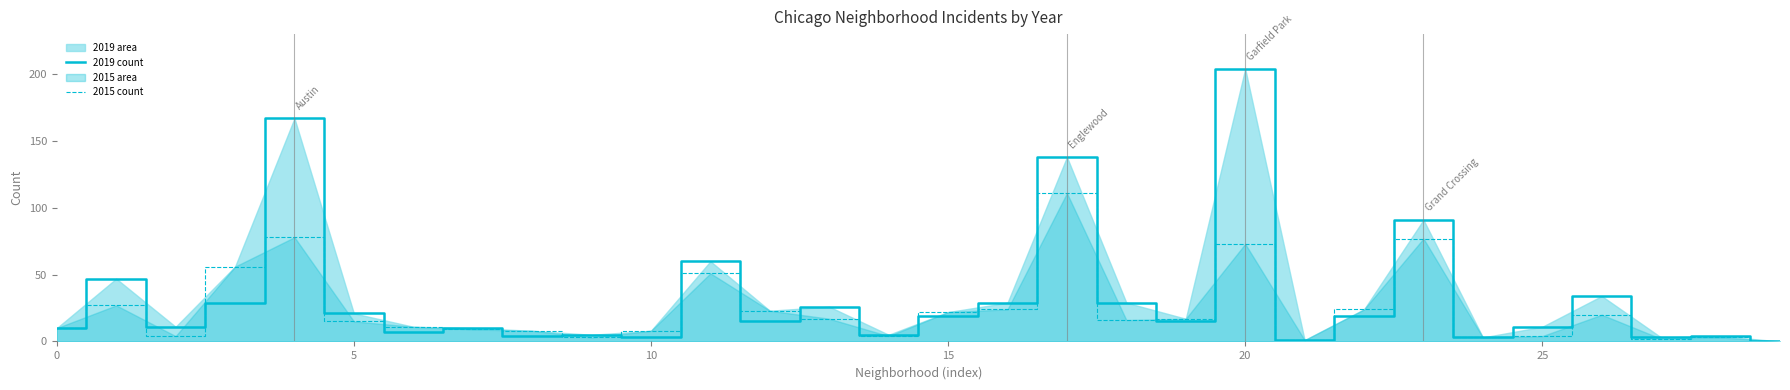

What is the average value of the 2015 count series?

24